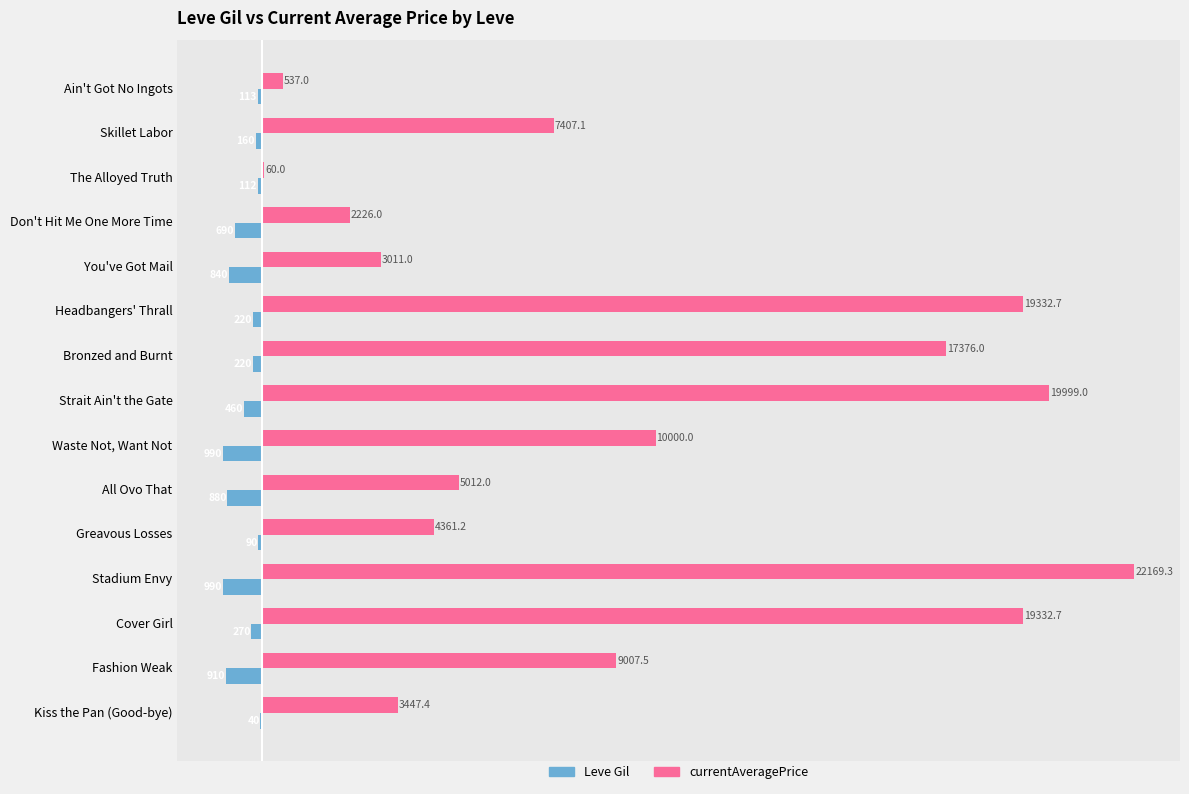

At which category is the sum across all series the highest?

Stadium Envy